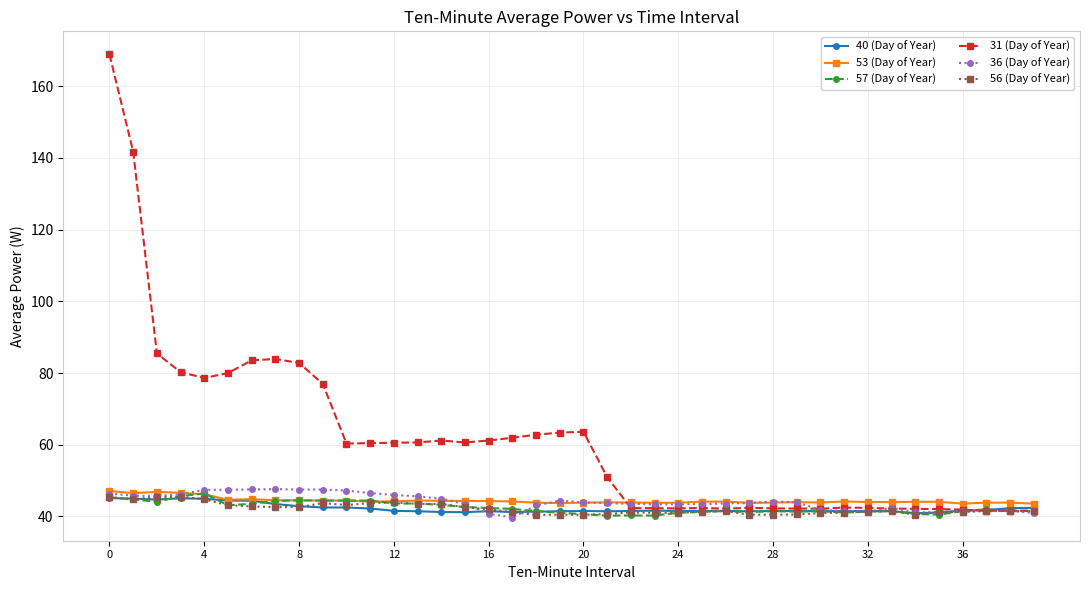

True or false: 53 (Day of Year) has more than 1 points higher than both neighbors.

True